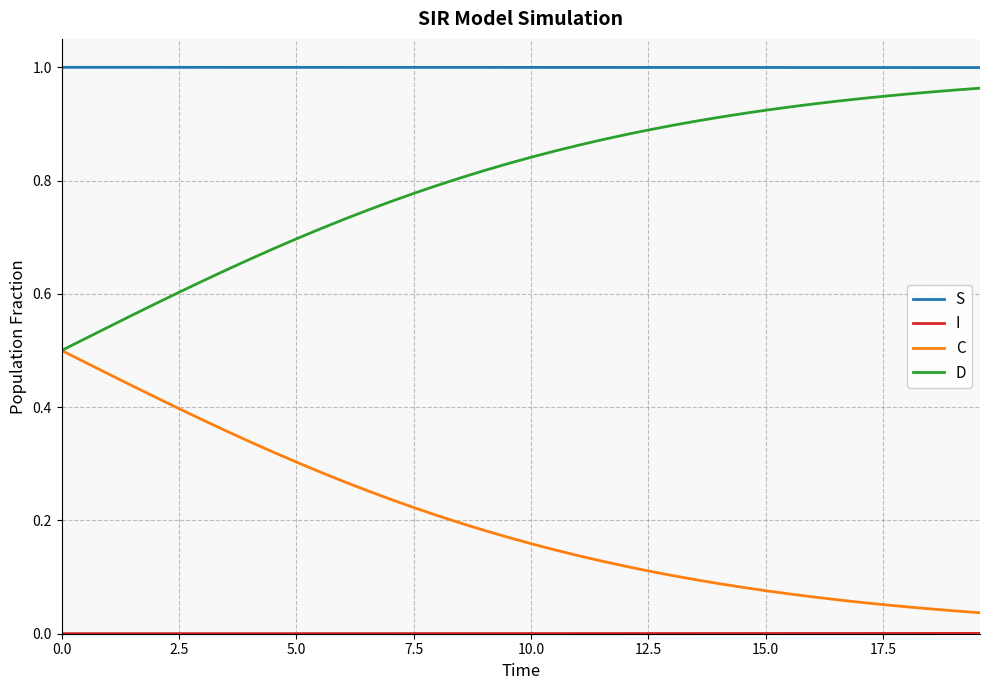

True or false: C and S cross at least once.

False